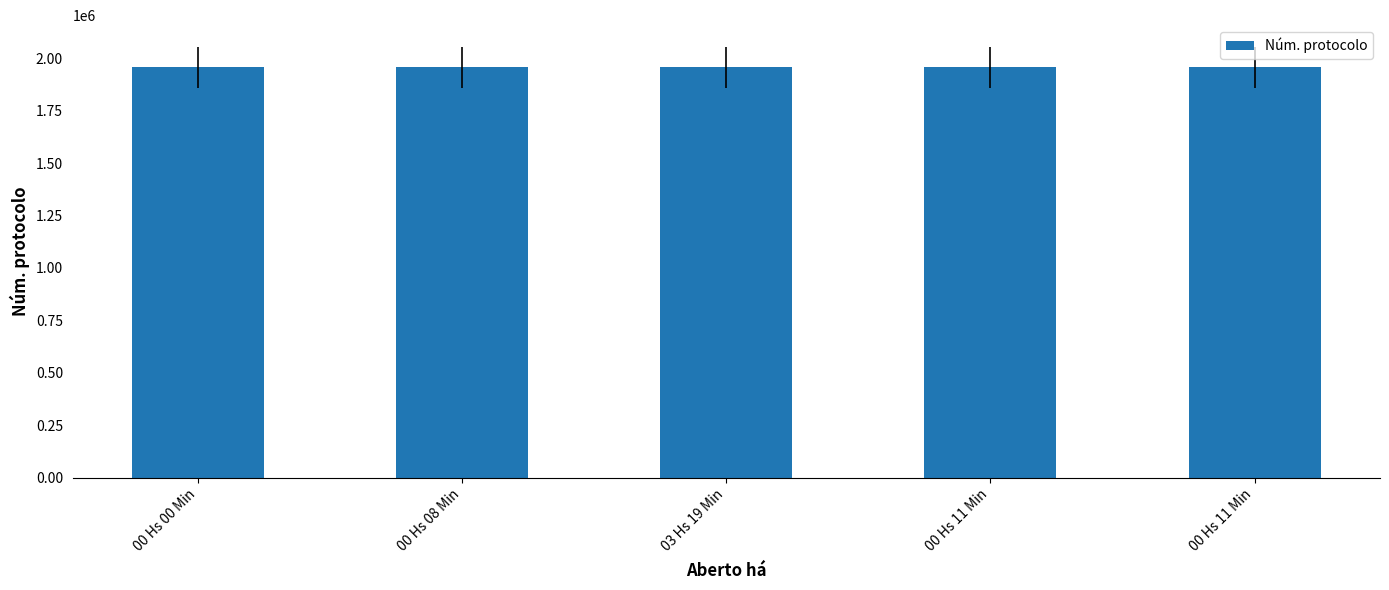

What is the sum of the values at  03 Hs 19 Min and  00 Hs 08 Min?

3912532